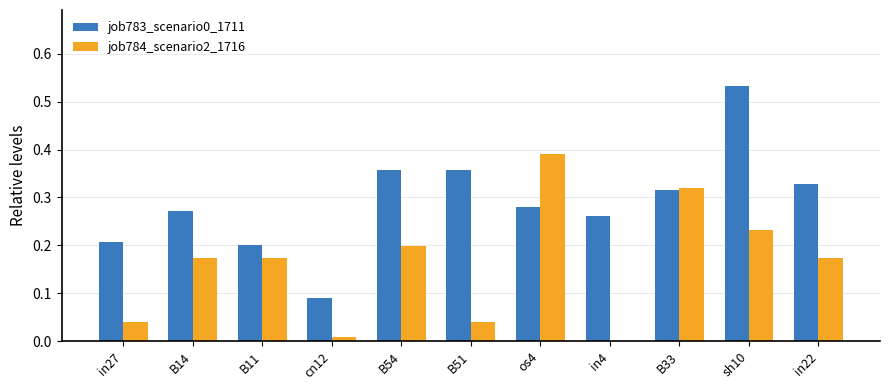

What is the sum of all job783_scenario0_1711 values?

3.2